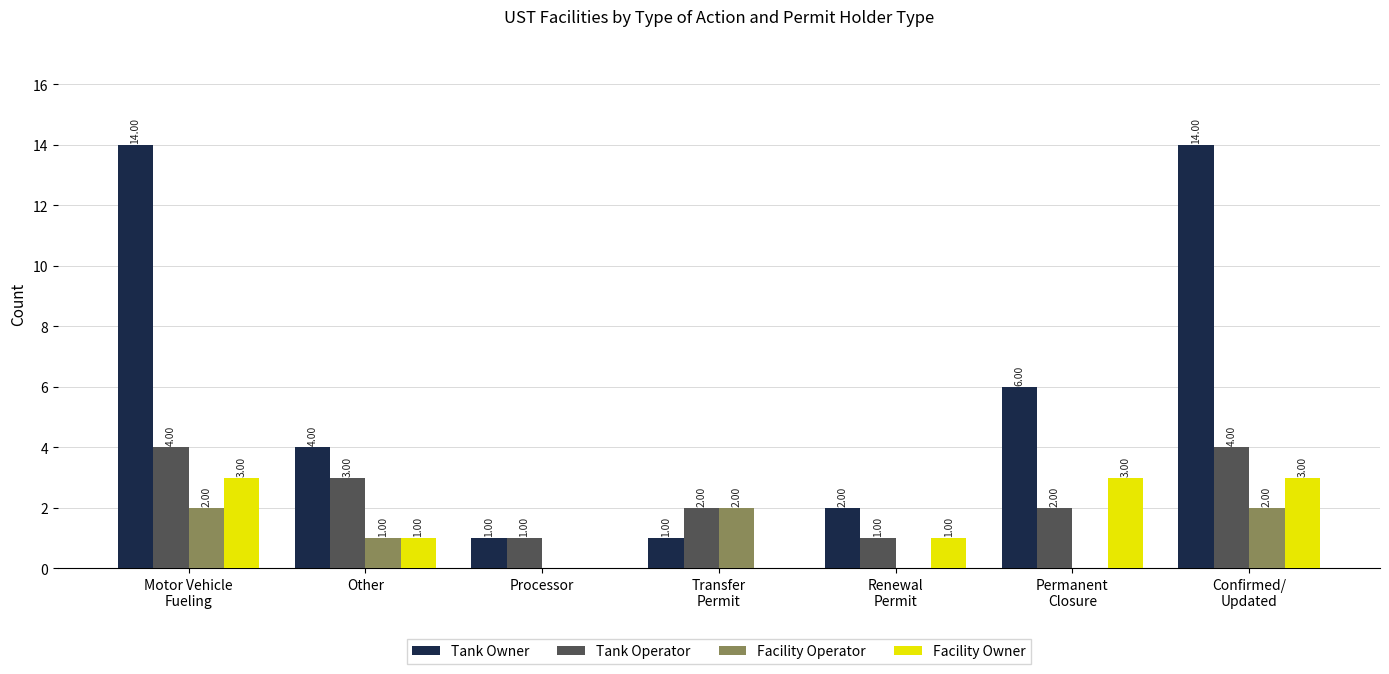

What is the sum of all Tank Owner values?

42